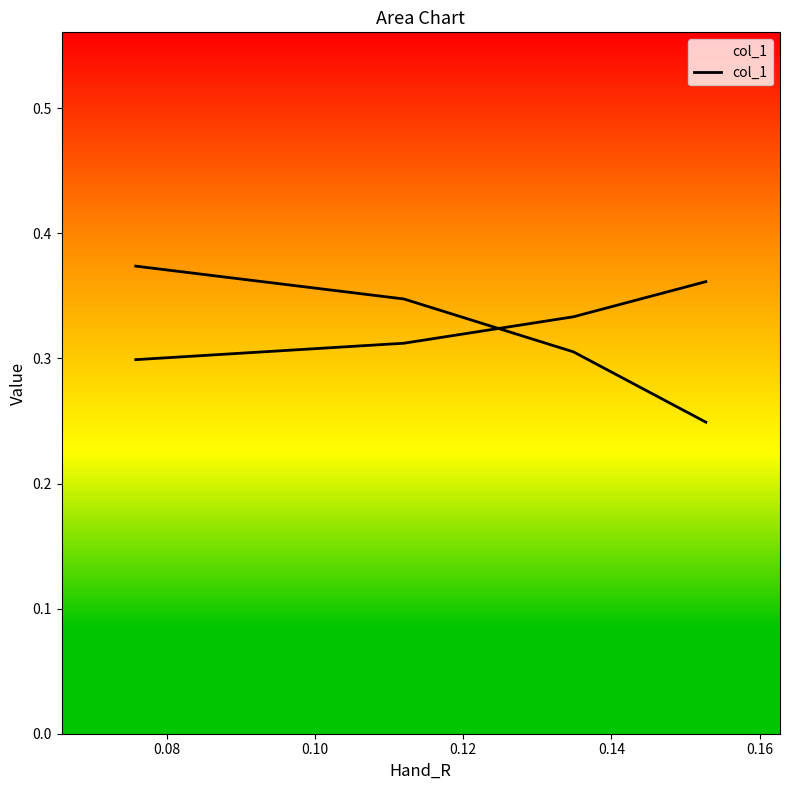

The chart shows a value of 0.3 at 0.12. True or false?

True